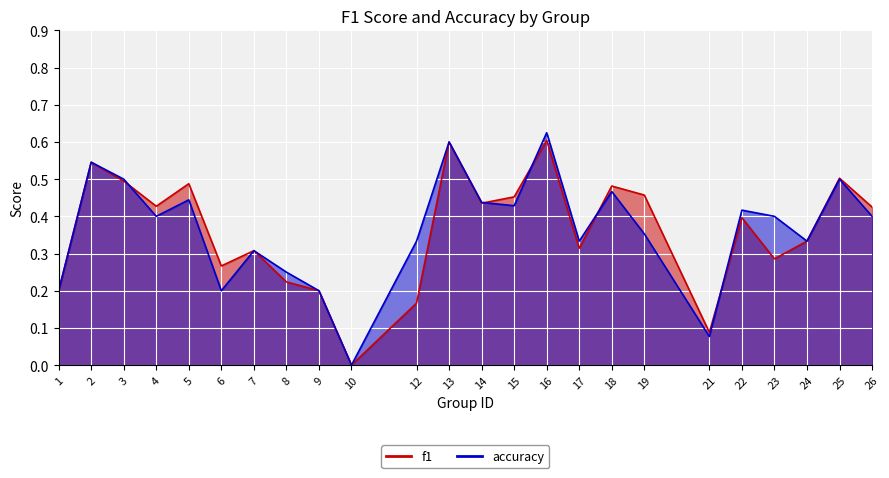

How many accuracy values are between 0 and 1?

24